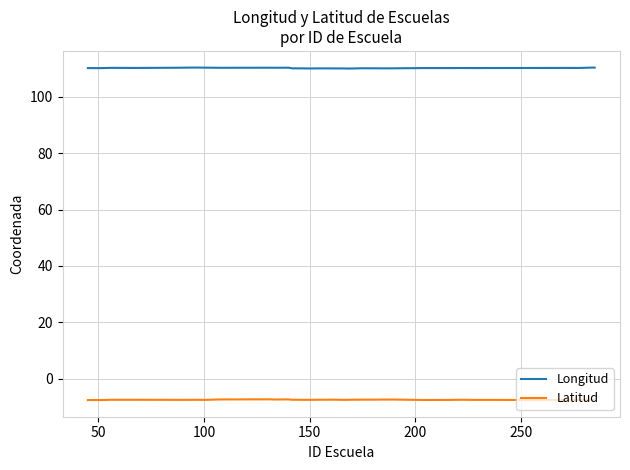

True or false: Longitud and Latitud intersect in this chart.

False